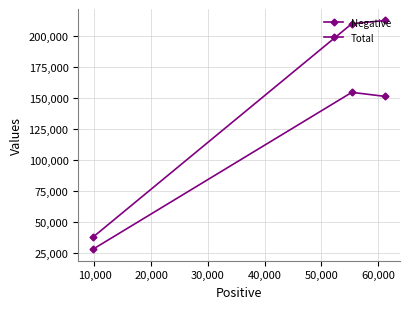

What is the greatest value displayed?

212466